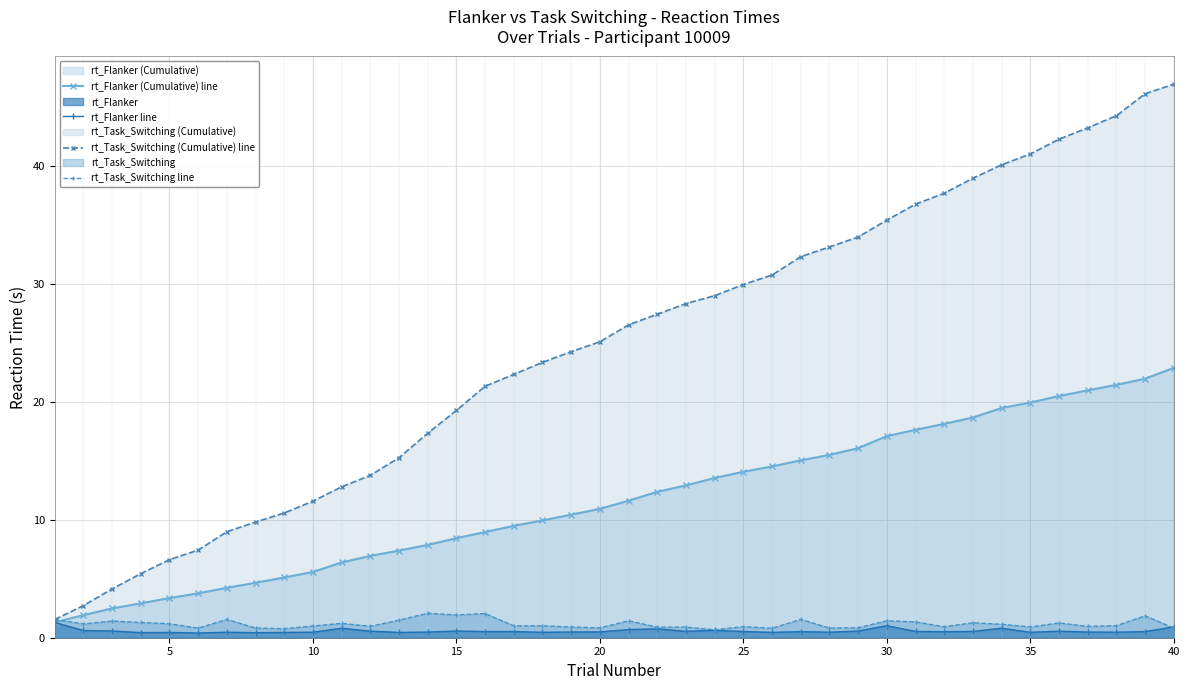

True or false: rt_Flanker line and rt_Task_Switching line cross at least once.

True